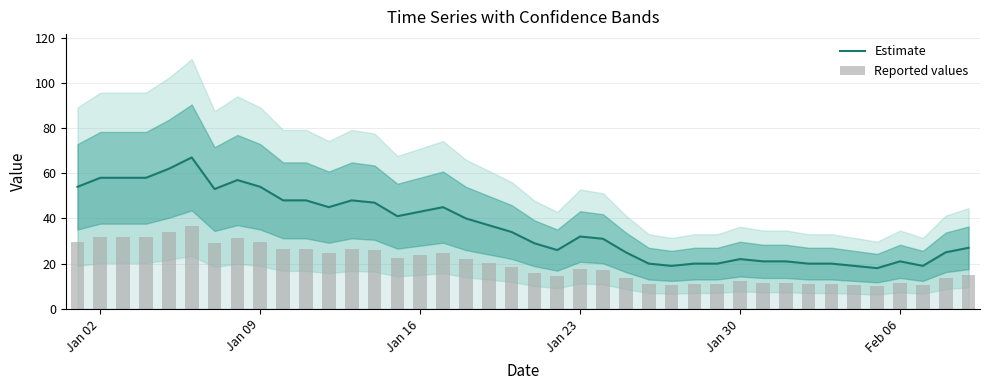

What is the minimum value for Estimate?

18